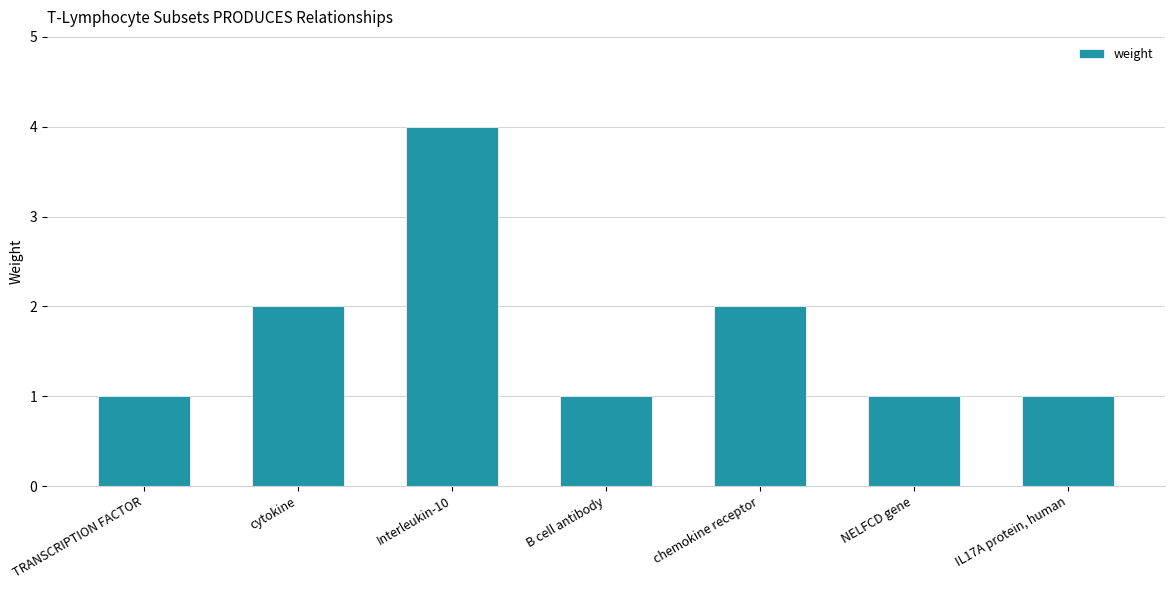

Approximately how many times larger is the value at B cell antibody compared to IL17A protein, human?

1.0